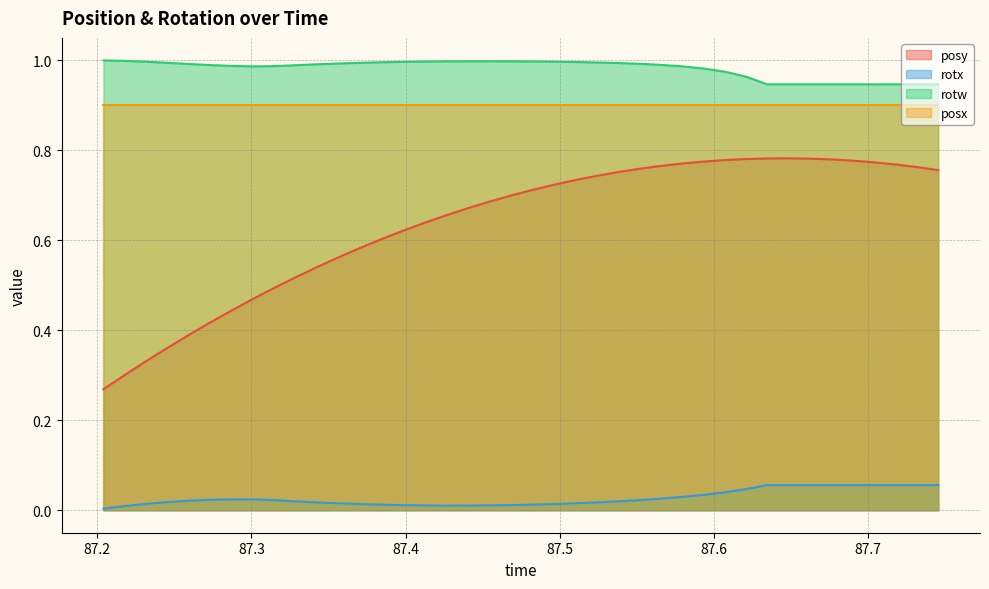

Which series has the largest range (max minus min)?

posy